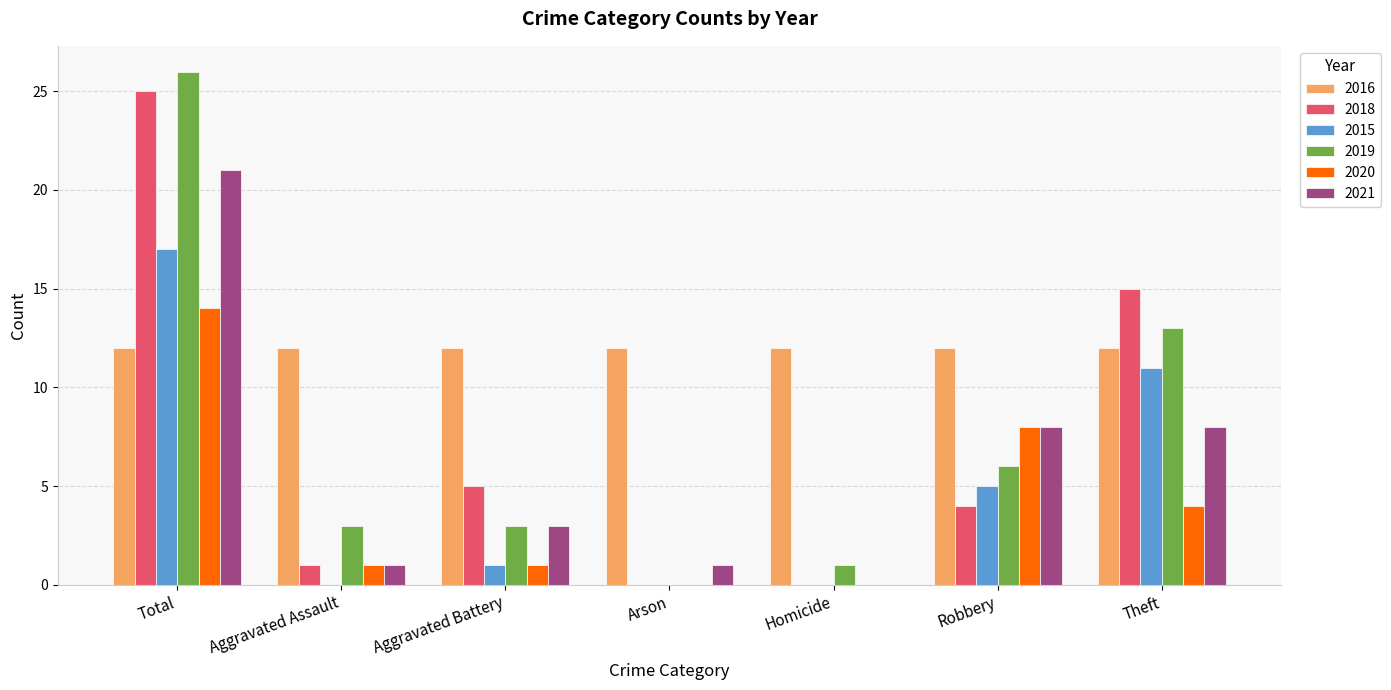

Are the bars horizontal?

No